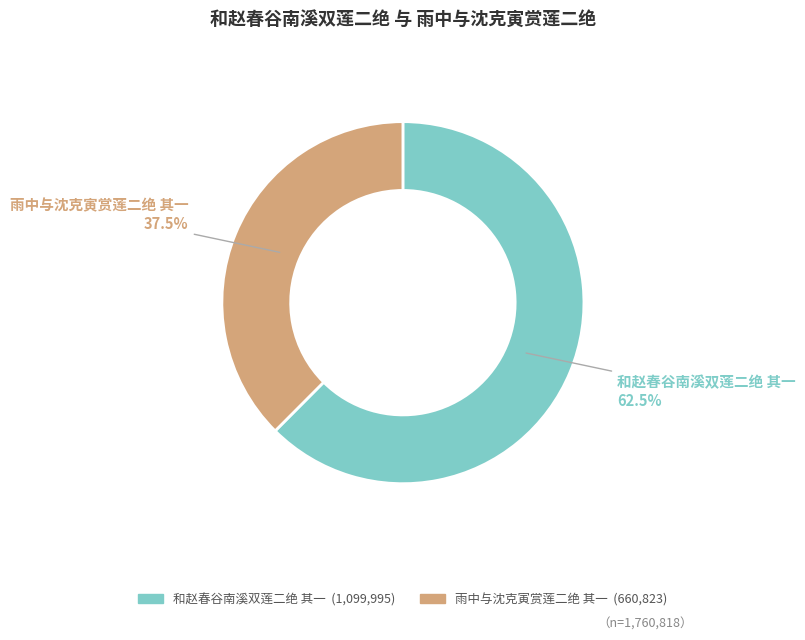

Combined, what portion of the pie is 和赵春谷南溪双莲二绝 其一 and 雨中与沈克寅赏莲二绝 其一?

100.0%